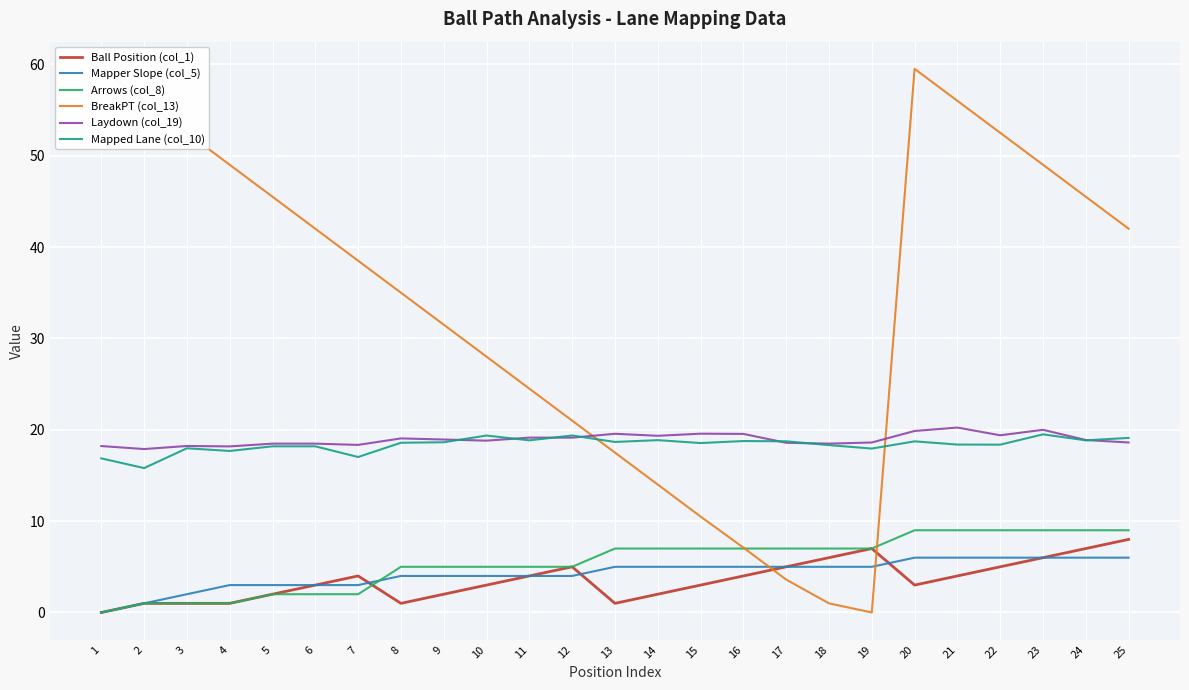

At which label does Mapper Slope (col_5) reach its minimum?

1